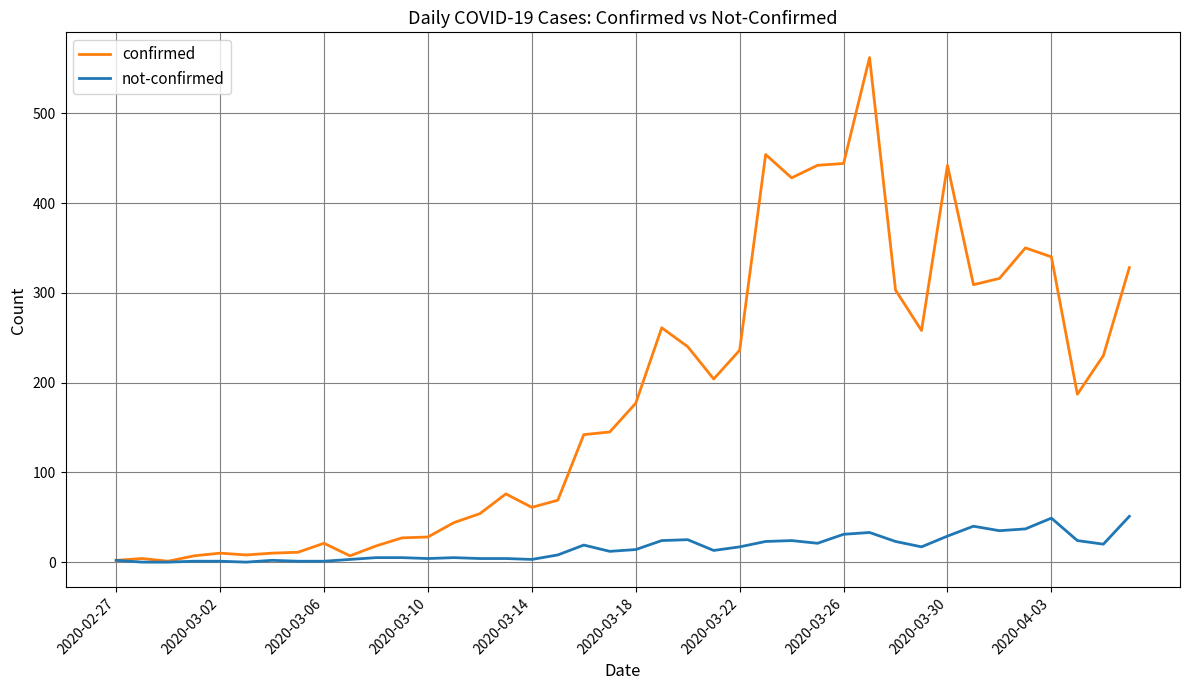

Rank the series by their average value, from lowest to highest.

not-confirmed, confirmed